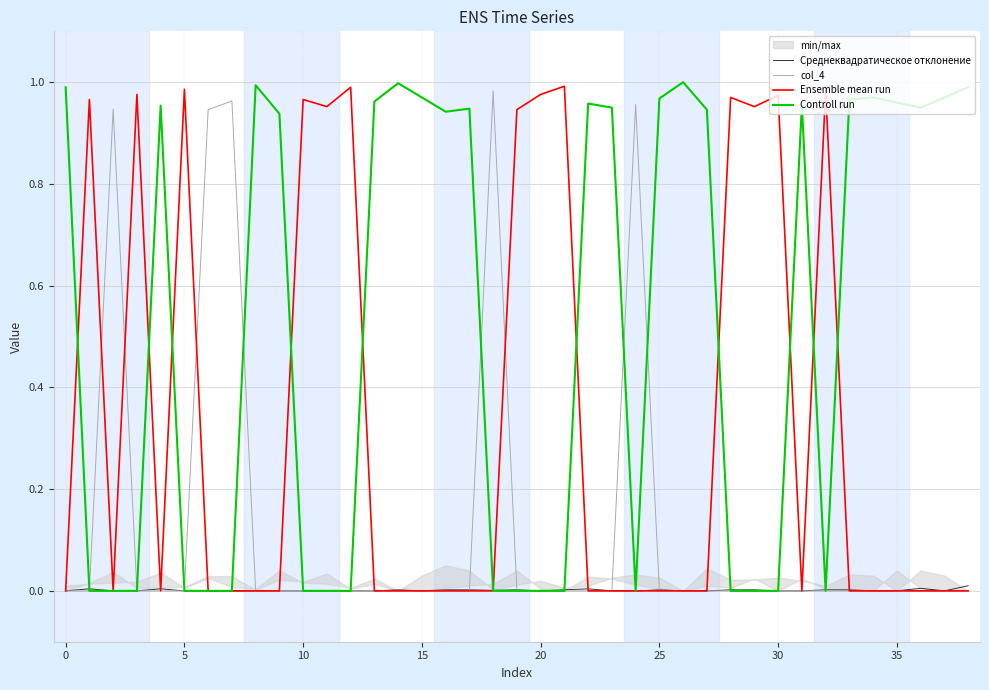

Is it true that Controll run equals 0.0 at 30?

True